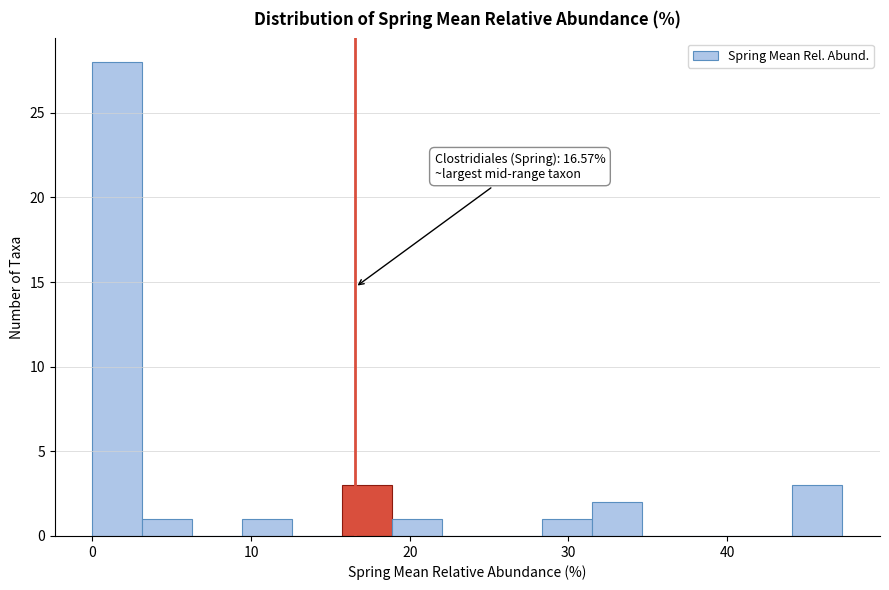

Around what value on the x-axis is the tallest bar? Give the approximate position of its centre, as read against the axis.

2